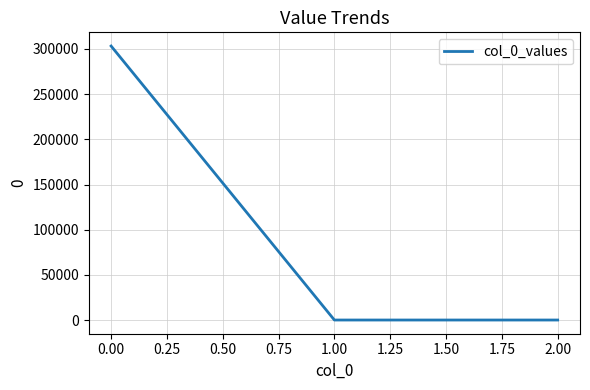

Is it true that the value at 1.00 is 0.0?

True